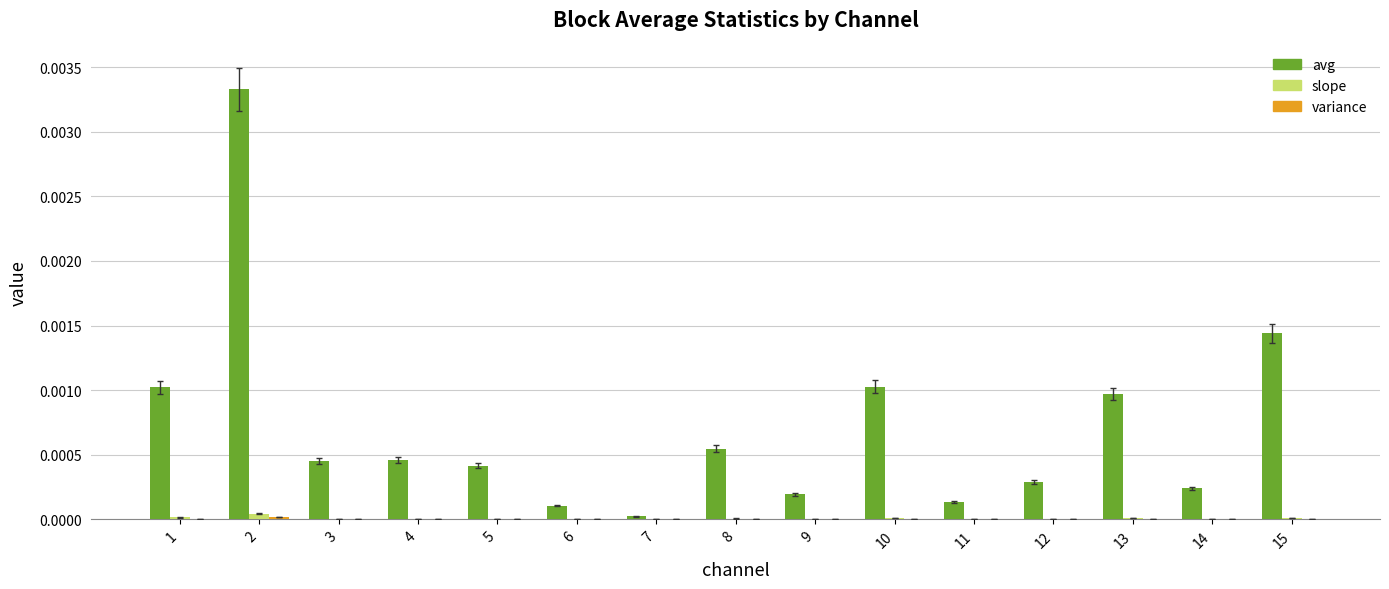

Between 9 and 15, which series saw the biggest shift?

avg